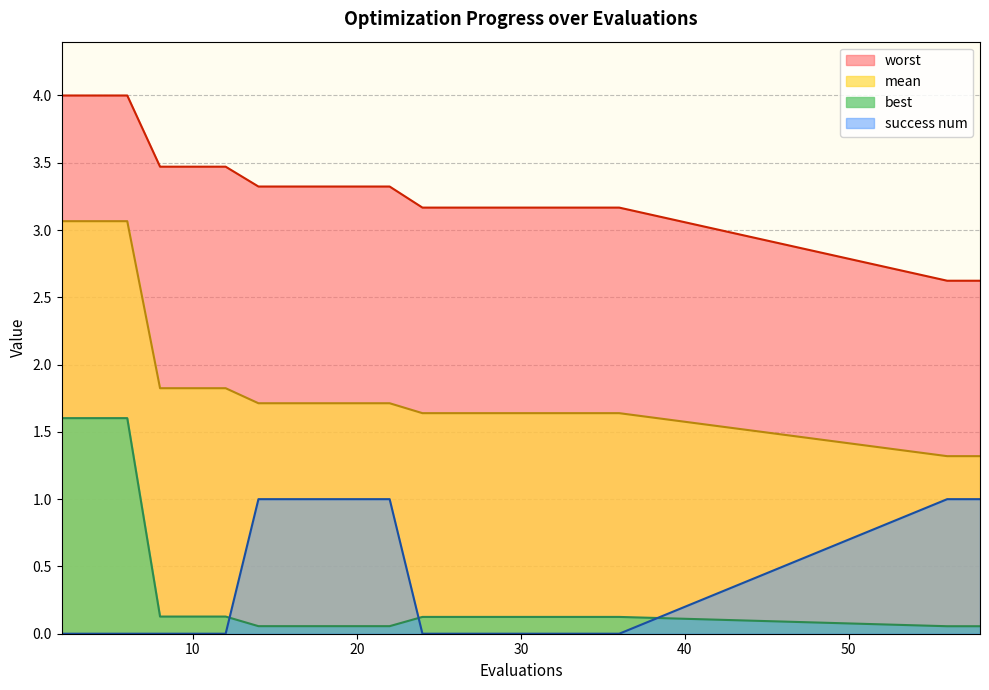

What is the total value across all series at 10?

5.4